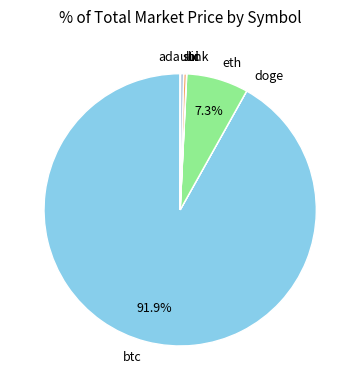

True or false: ltc accounts for 0% of the total.

True